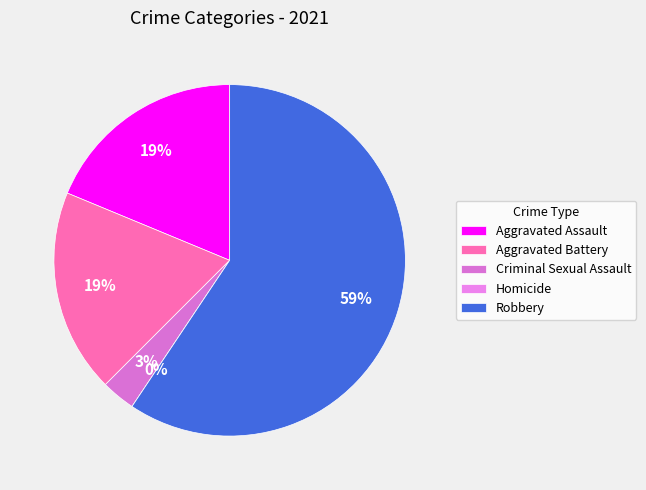

How many slices are in this pie chart?

5